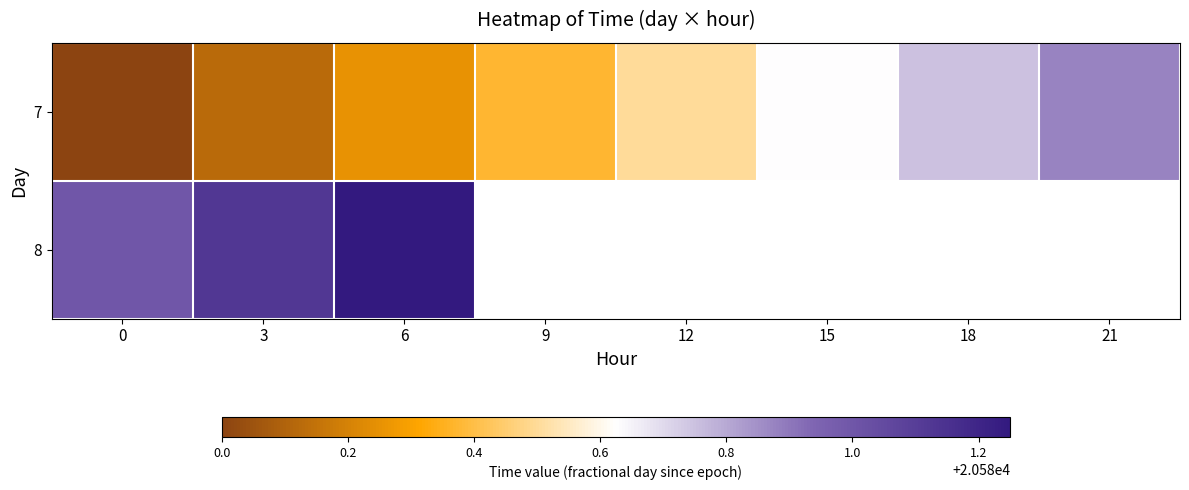

The value of 8 at 3 is 9495.2. True or false?

False